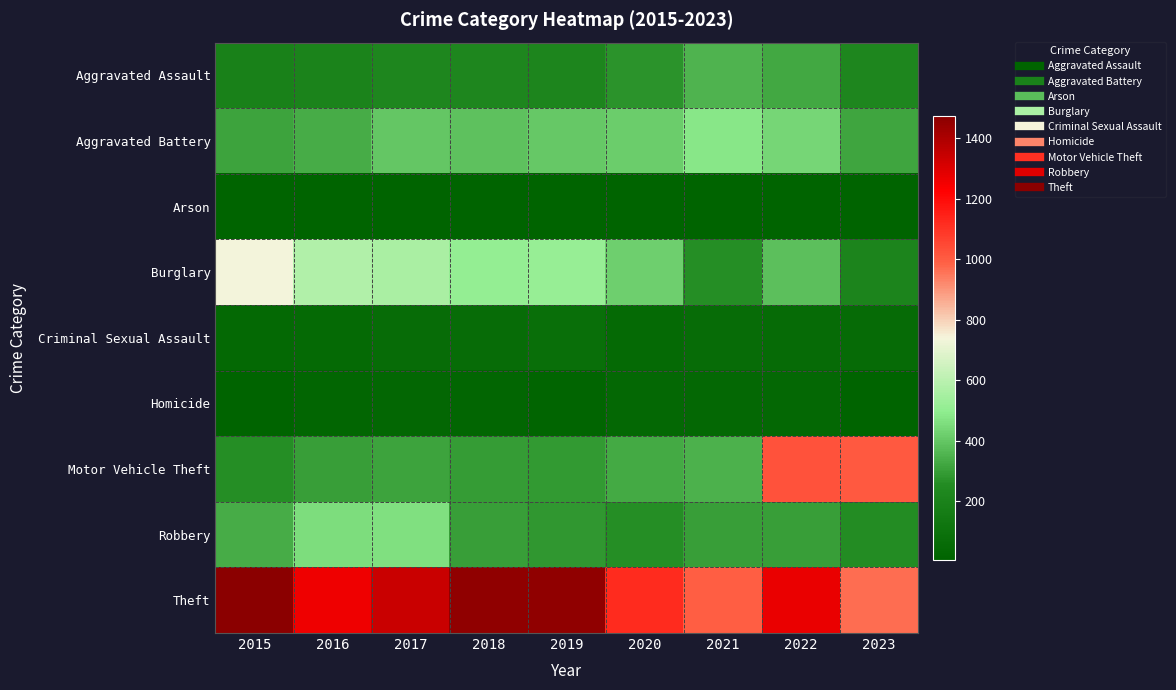

What is the minimum value shown in the chart?

7